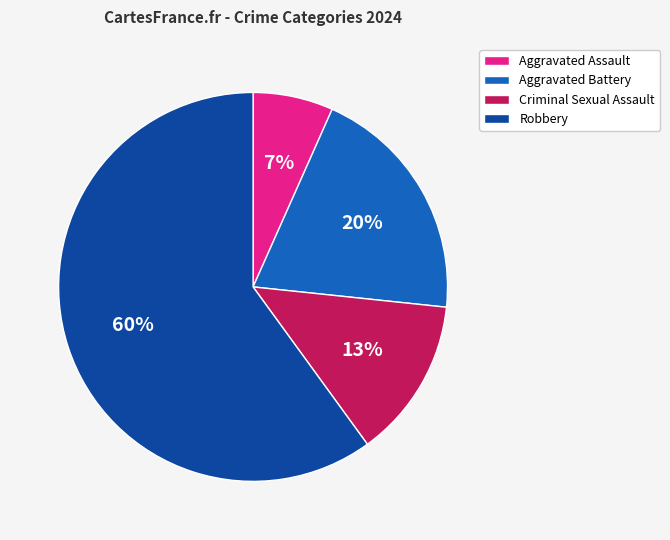

Combined, do Robbery and Aggravated Battery account for over 50%?

Yes